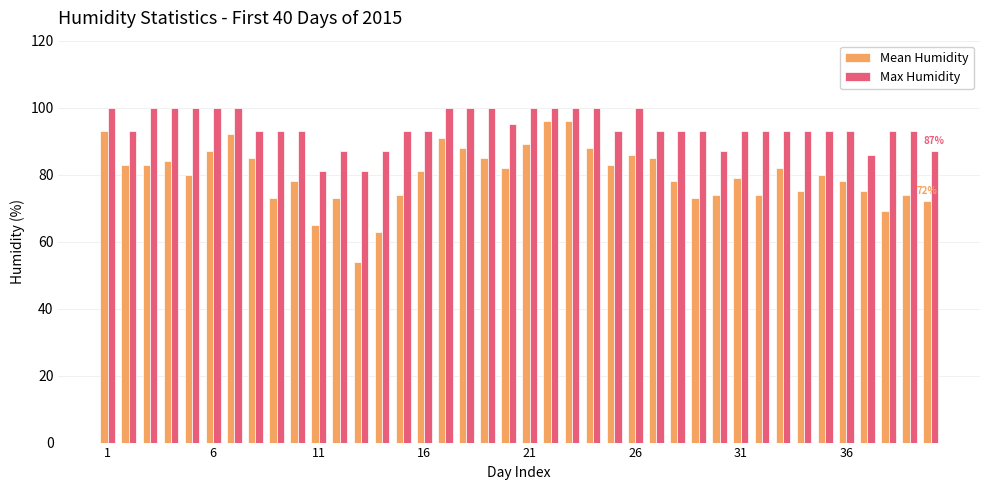

List the series in order of their overall mean, highest first.

Max Humidity, Mean Humidity